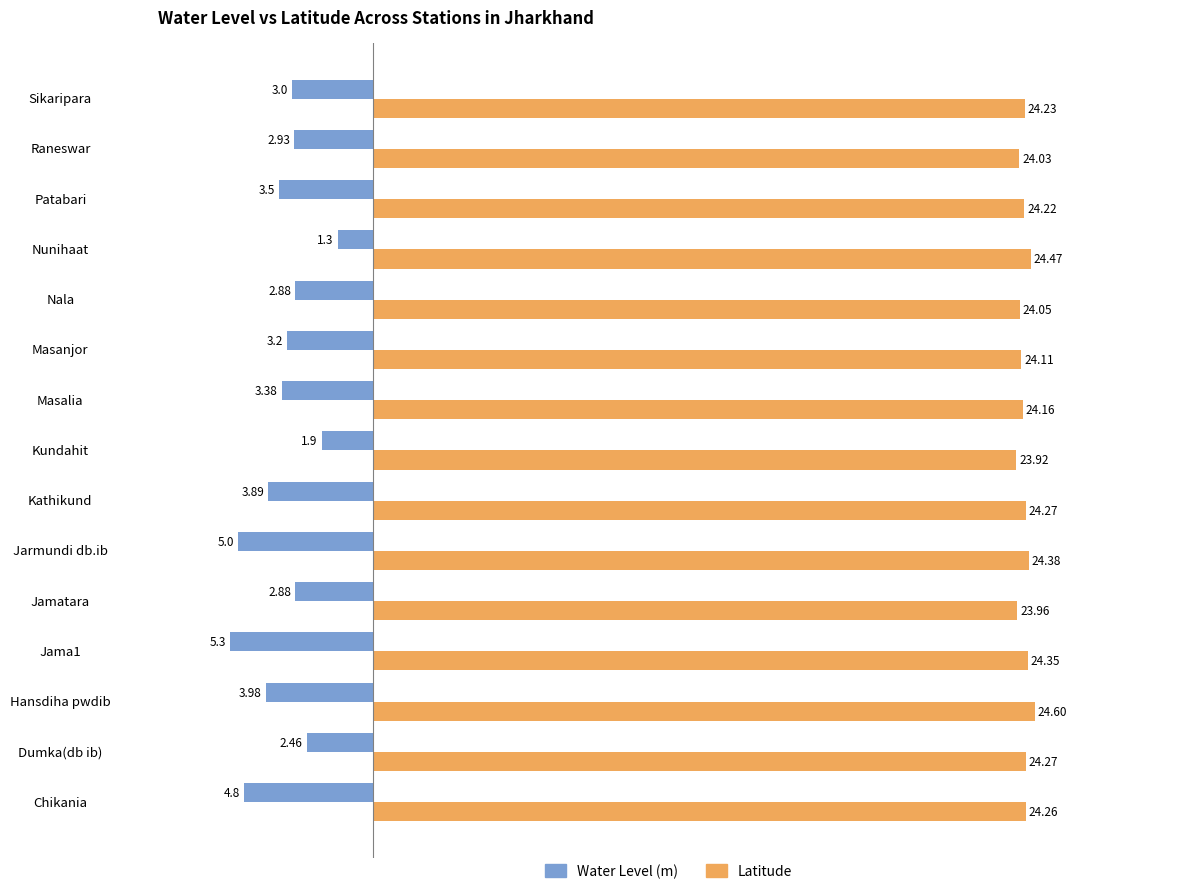

Which series has the widest spread of values?

Water Level (m)